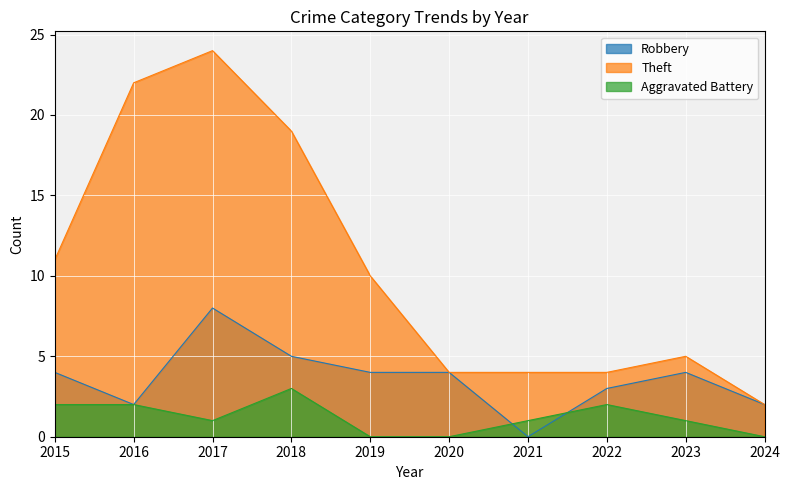

True or false: Robbery has more than 0 points higher than both neighbors.

True